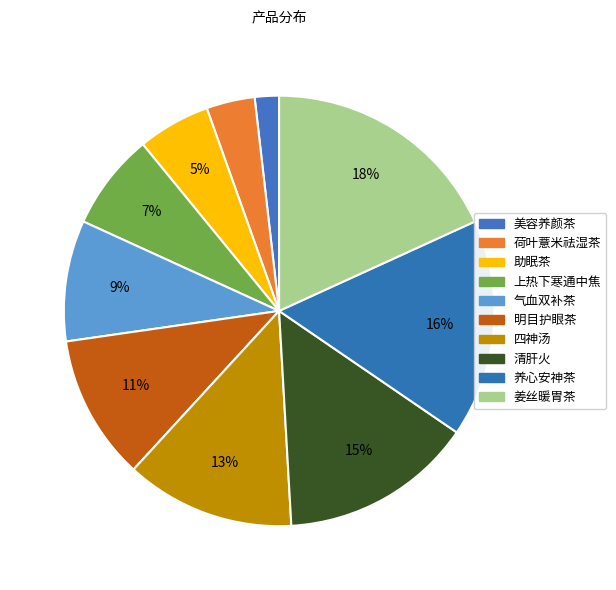

To the nearest percent, what percentage of the pie is 荷叶薏米祛湿茶?

4%